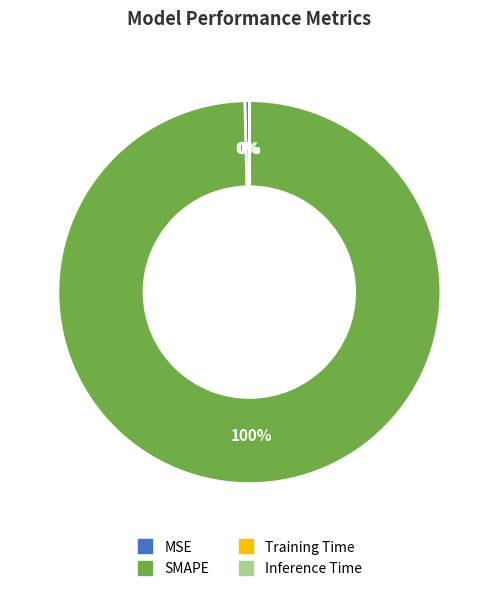

Which slice represents more than half of the pie?

SMAPE